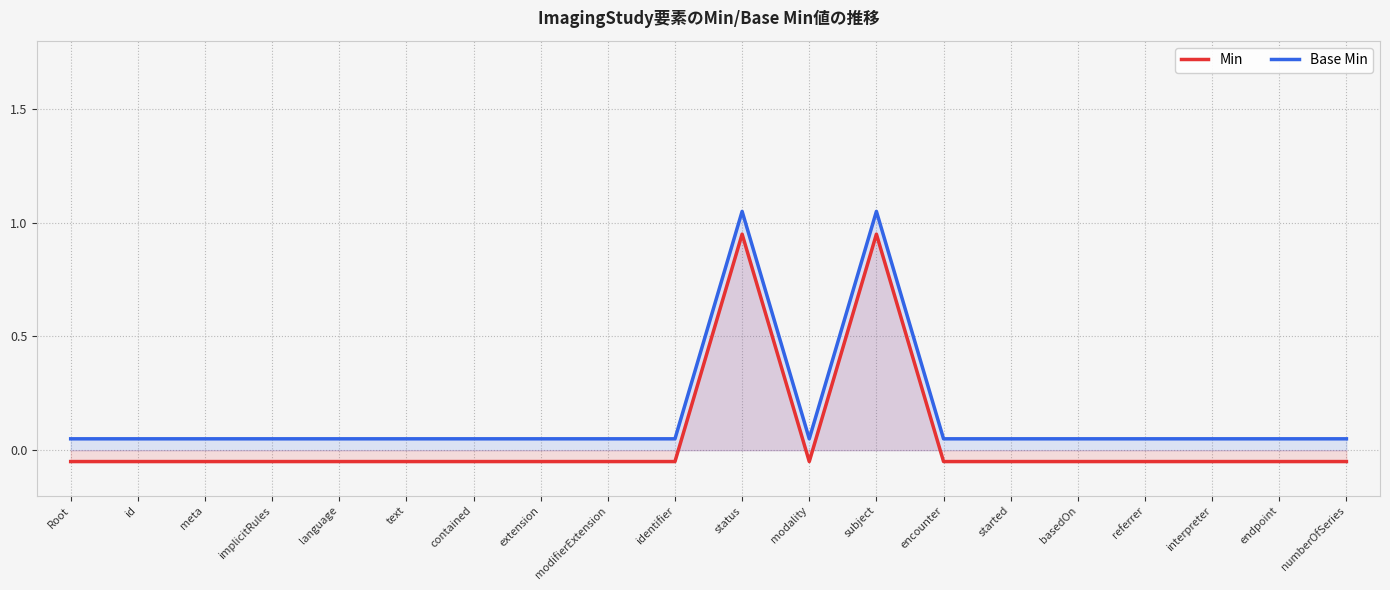

In Min, how many points are higher than both neighbors (excluding endpoints)?

2